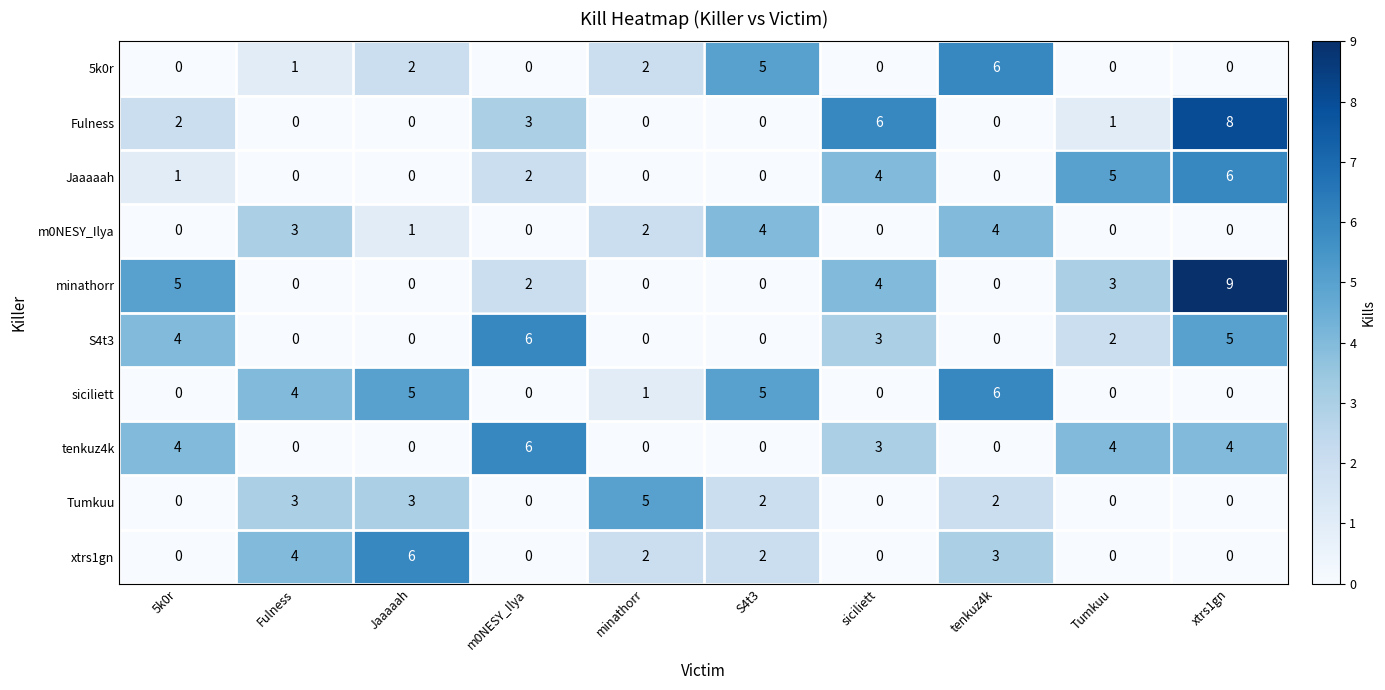

Count the Fulness values in the range 0 to 3.

8